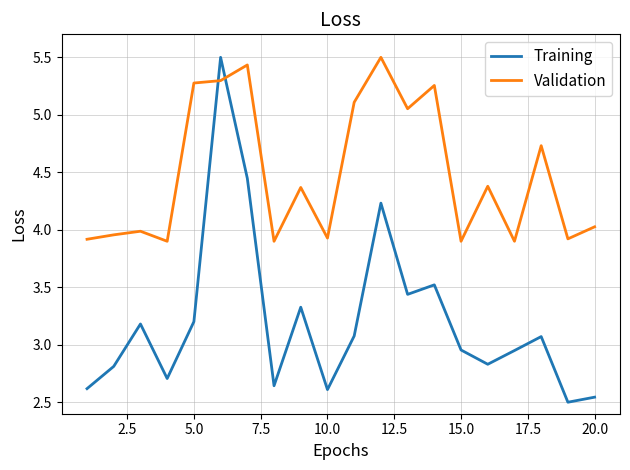

True or false: Validation and Training cross at least once.

True